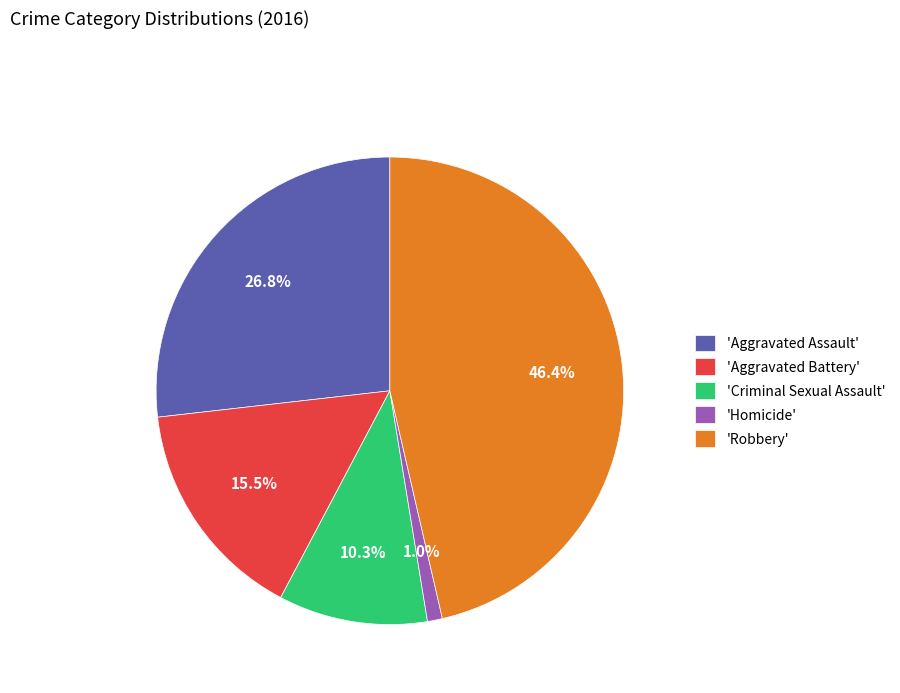

What is the smallest slice in the pie chart?

'Homicide'